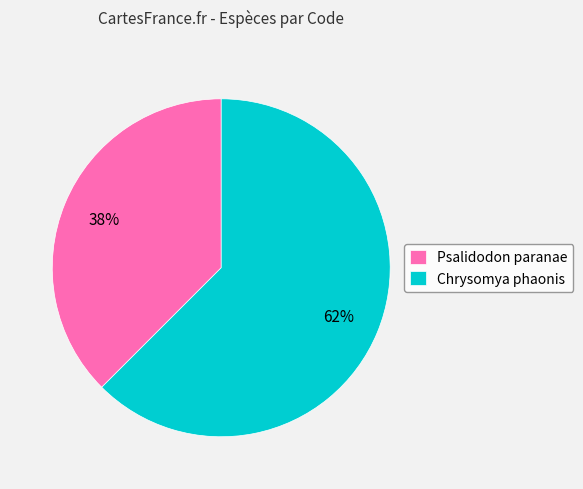

What is the smallest slice in the pie chart?

Psalidodon paranae